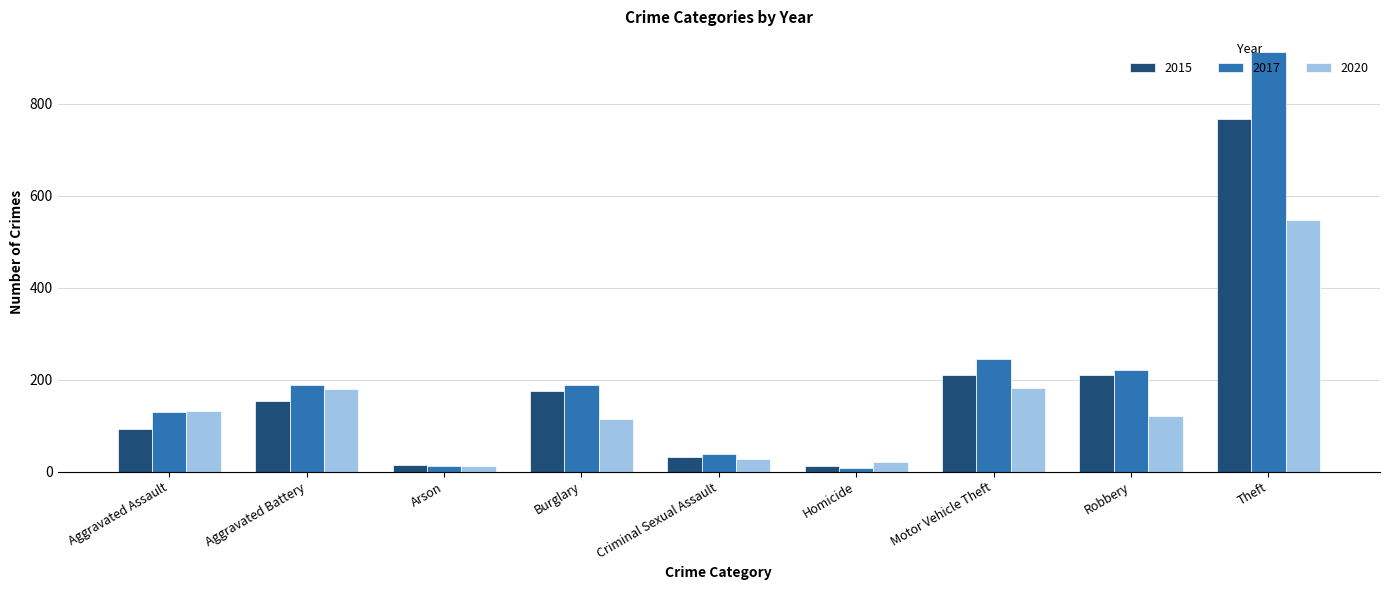

What is the label of the 9th bar from the left?

Theft